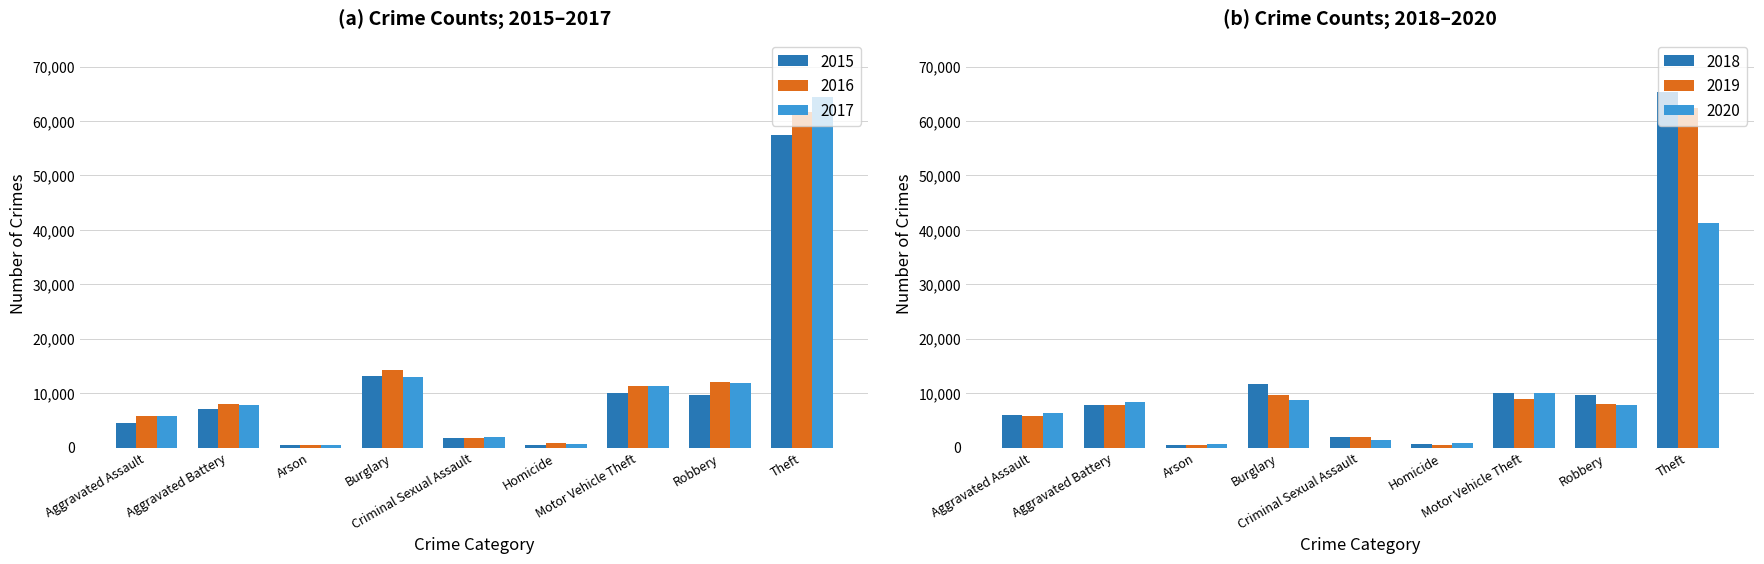

What is the difference between the highest and lowest values at Homicide?

291